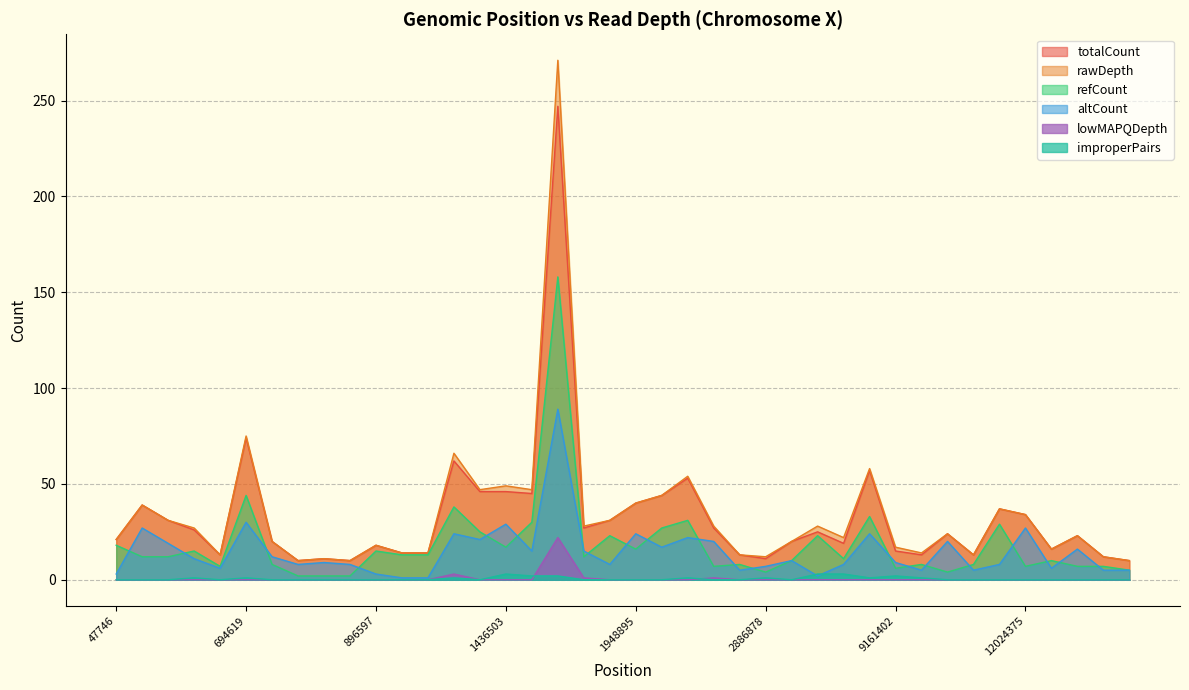

Rank the series by their maximum value, from lowest to highest.

improperPairs, lowMAPQDepth, altCount, refCount, totalCount, rawDepth